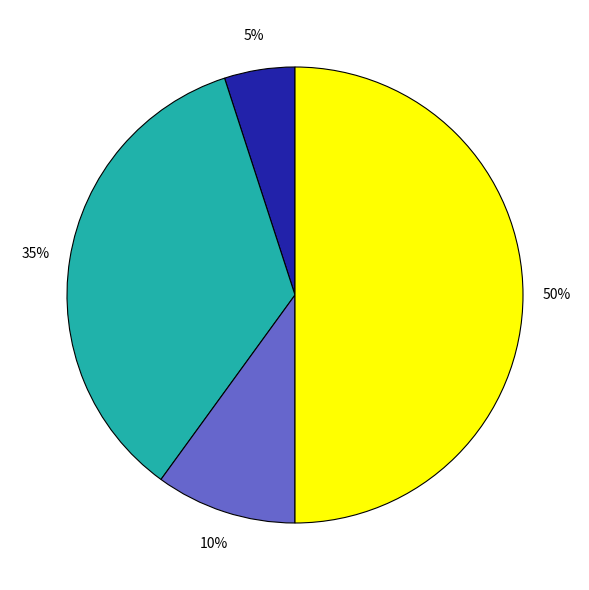

To the nearest percent, what is the average slice percentage?

25%